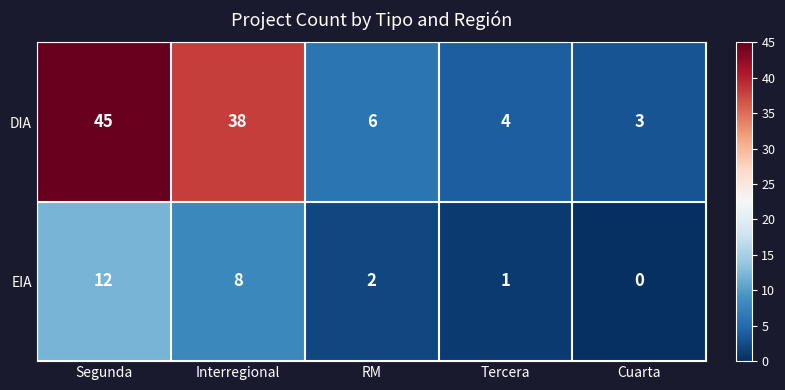

Reading left to right, transcribe all the data shown in this chart.

DIA: 45	38	6	4	3
EIA: 12	8	2	1	0